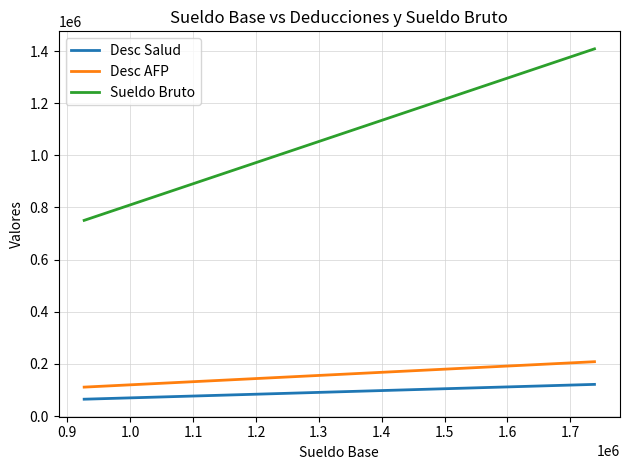

True or false: Desc Salud and Desc AFP cross at least once.

False